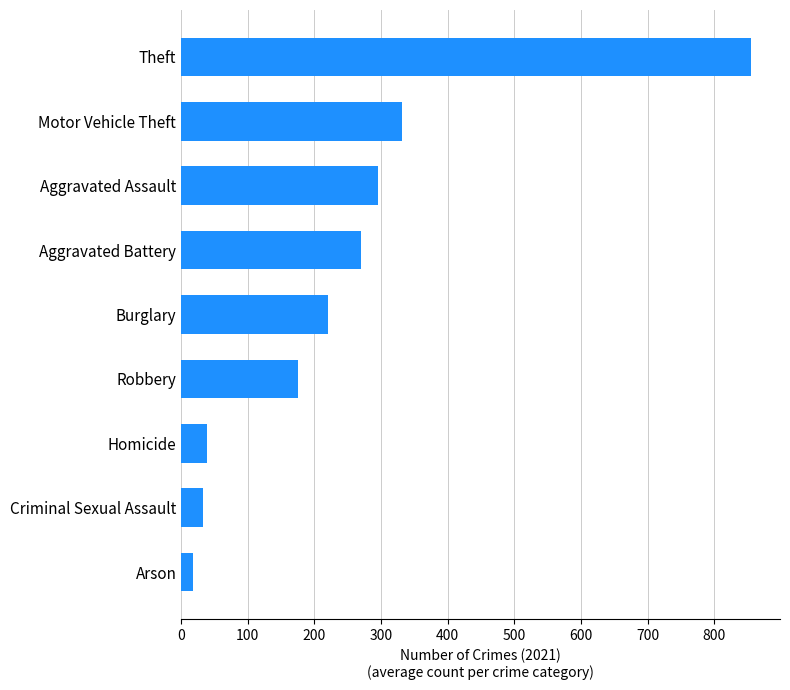

The chart shows a value of 332 at Motor Vehicle Theft. True or false?

True